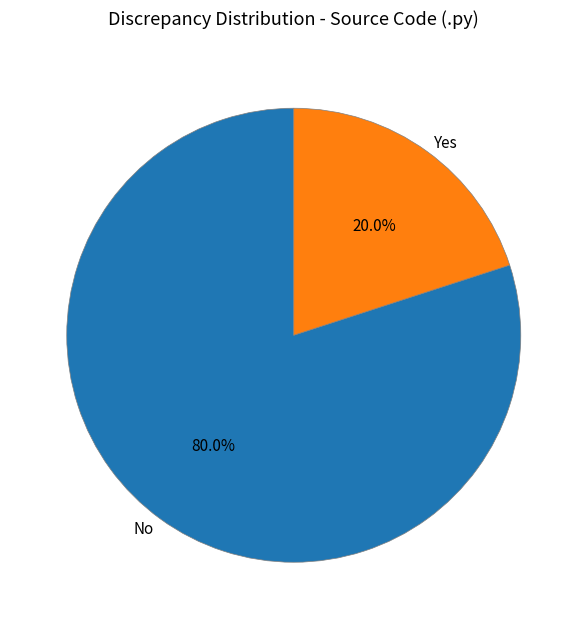

Is the sum of Yes and No greater than half?

Yes